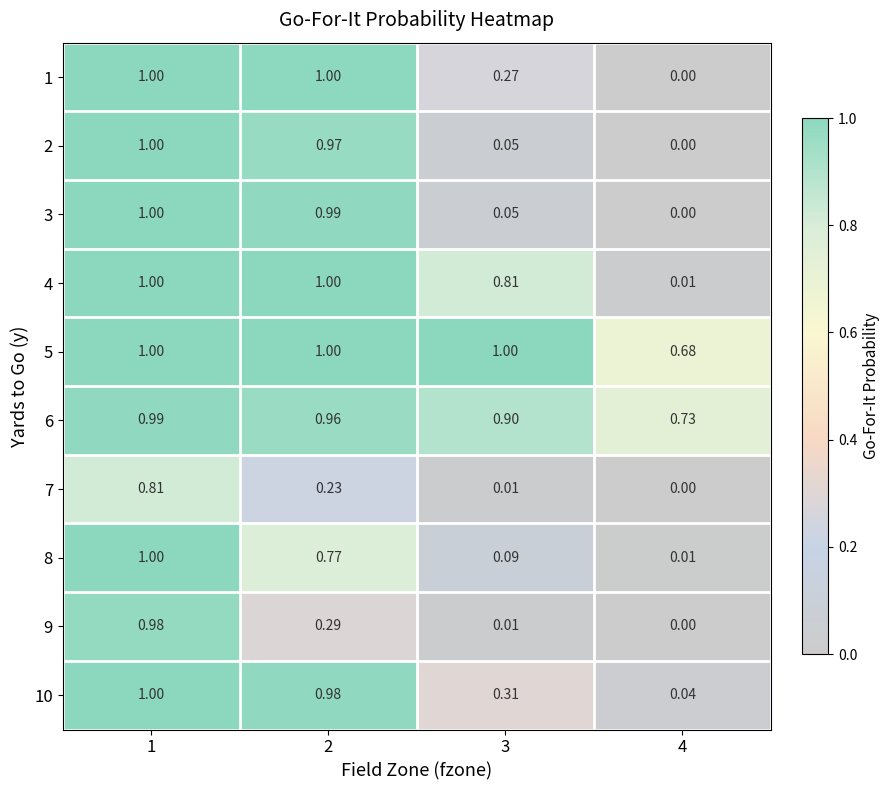

Between 3 and 4, which series saw the biggest shift?

4